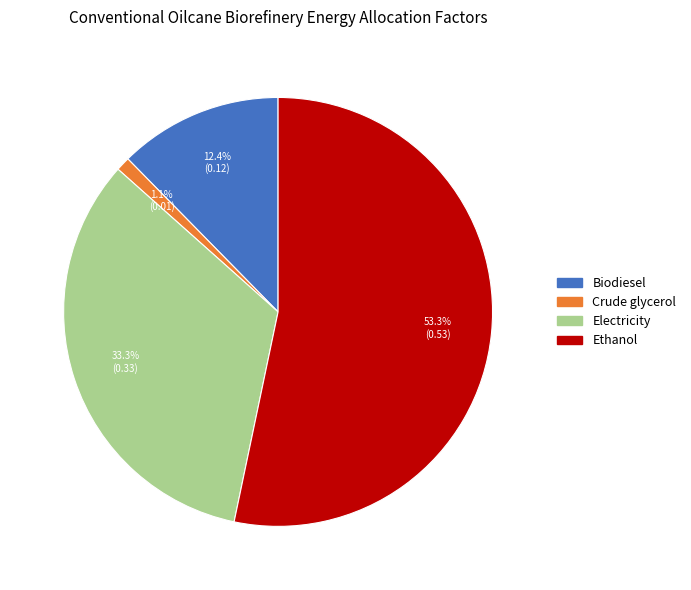

Count the number of slices in the pie.

4